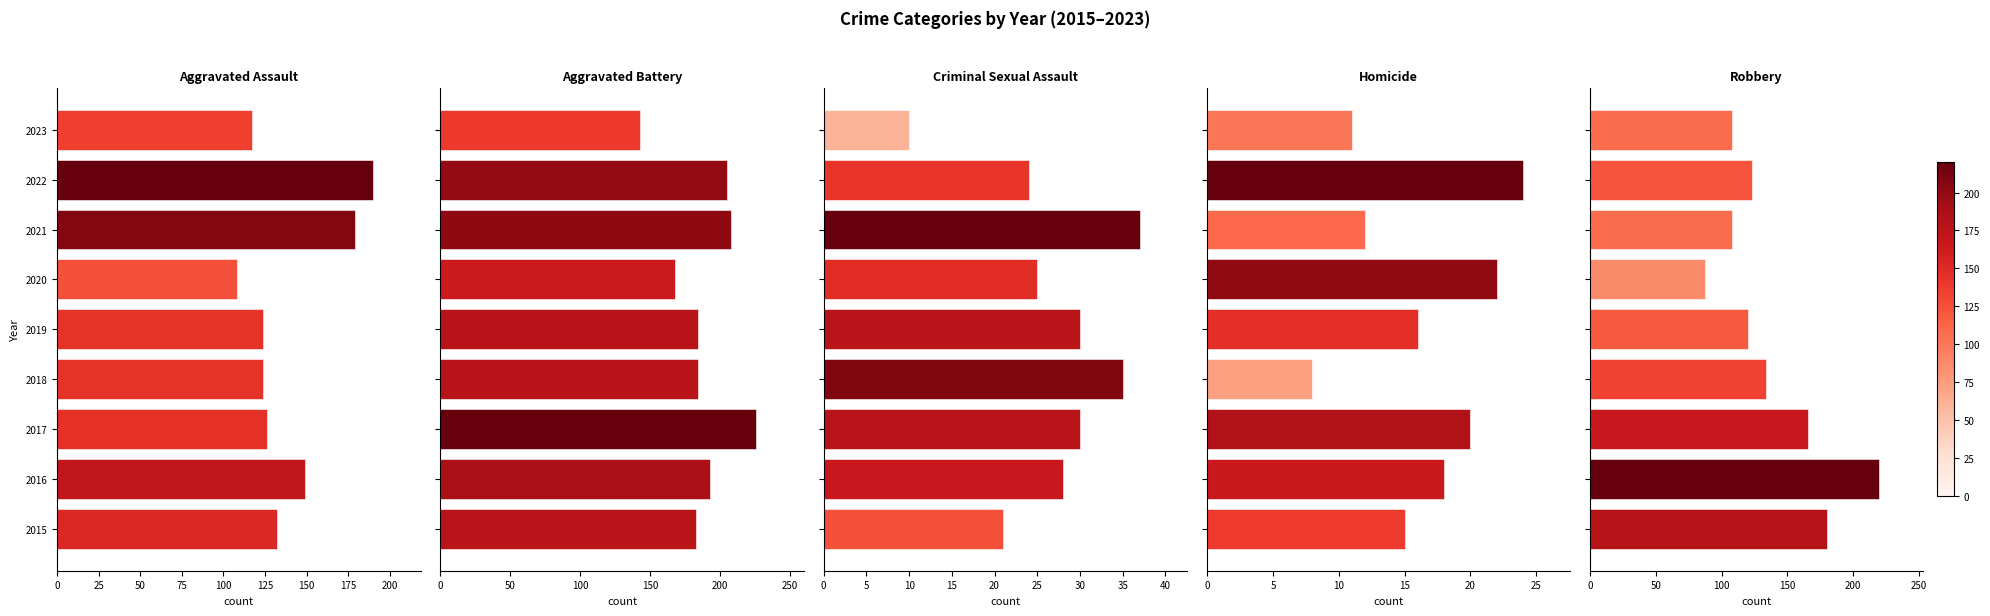

What value does the Aggravated Assault series have at 2018, to the nearest 5?

125